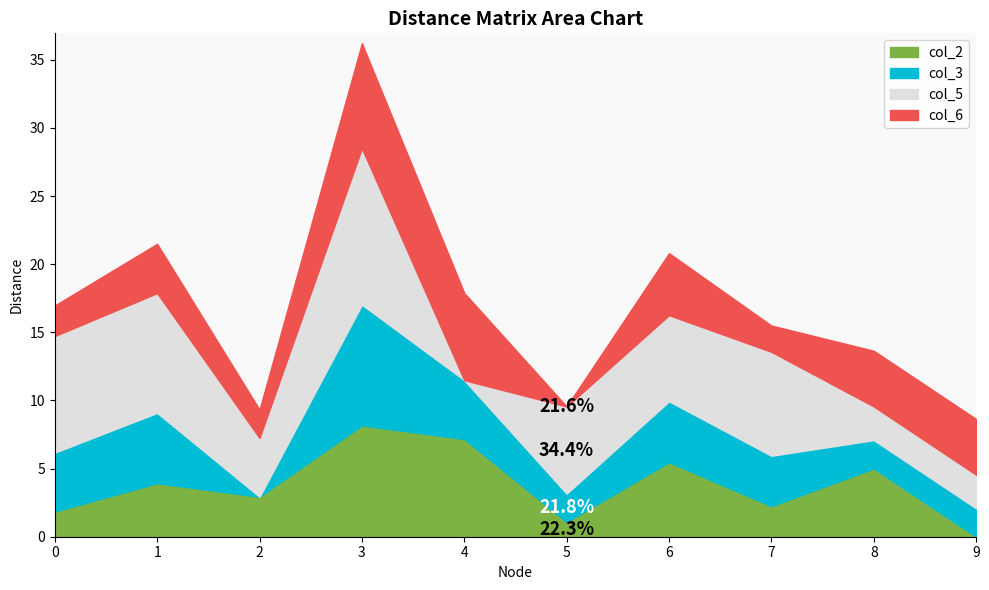

At 3, list the series in order from largest to smallest.

col_5, col_3, col_2, col_6